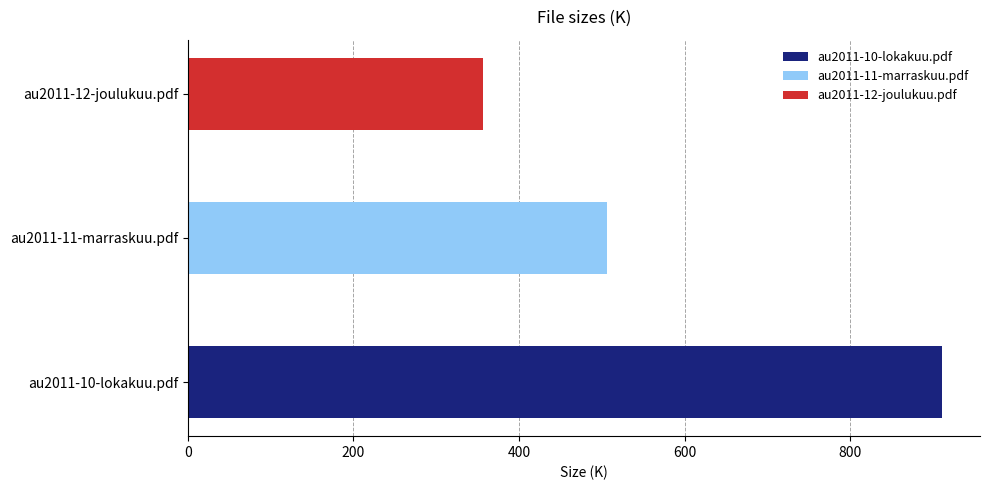

True or false: the data shows 356.4 at au2011-10-lokakuu.pdf.

False